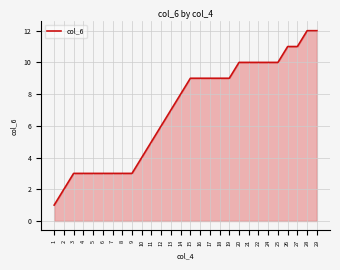

Reading left to right, transcribe all the data shown in this chart.

1=1	2=2	3=3	4=3	5=3	6=3	7=3	8=3	9=3	10=4	11=5	12=6	13=7	14=8	15=9	16=9	17=9	18=9	19=9	20=10	21=10	22=10	24=10	25=10	26=11	27=11	28=12	29=12